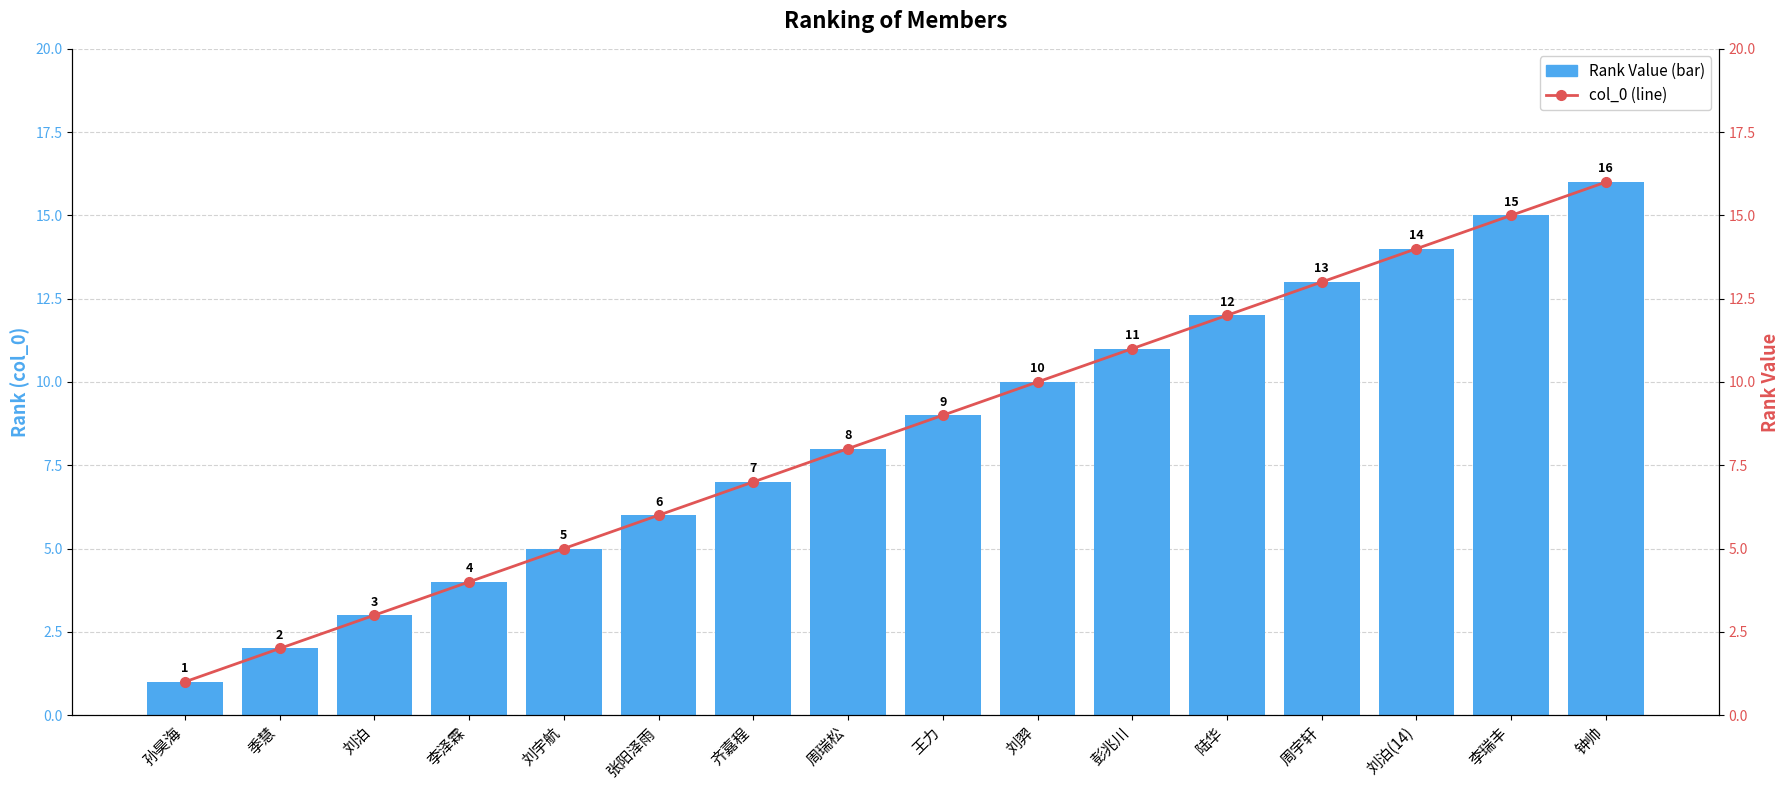

The col_0 (line) series shows 20 at 周宇轩. True or false?

False